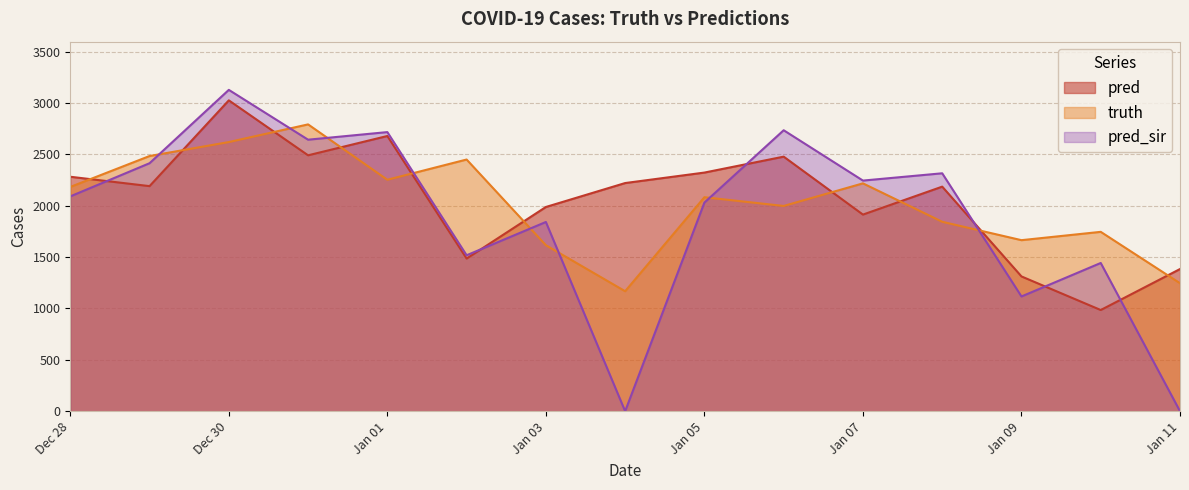

True or false: pred and pred_sir intersect in this chart.

True